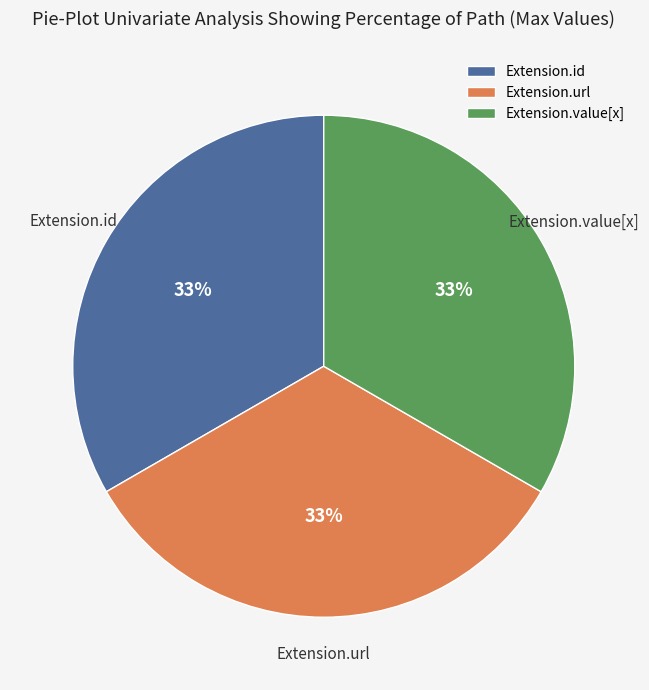

How many segments does this pie chart have?

3